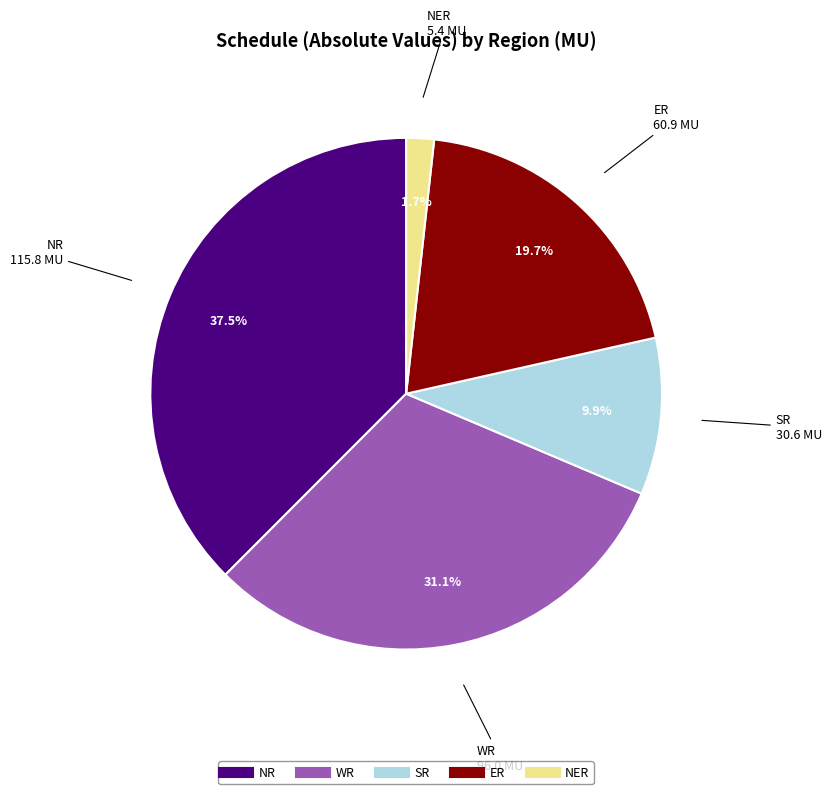

How many slices are in this pie chart?

5